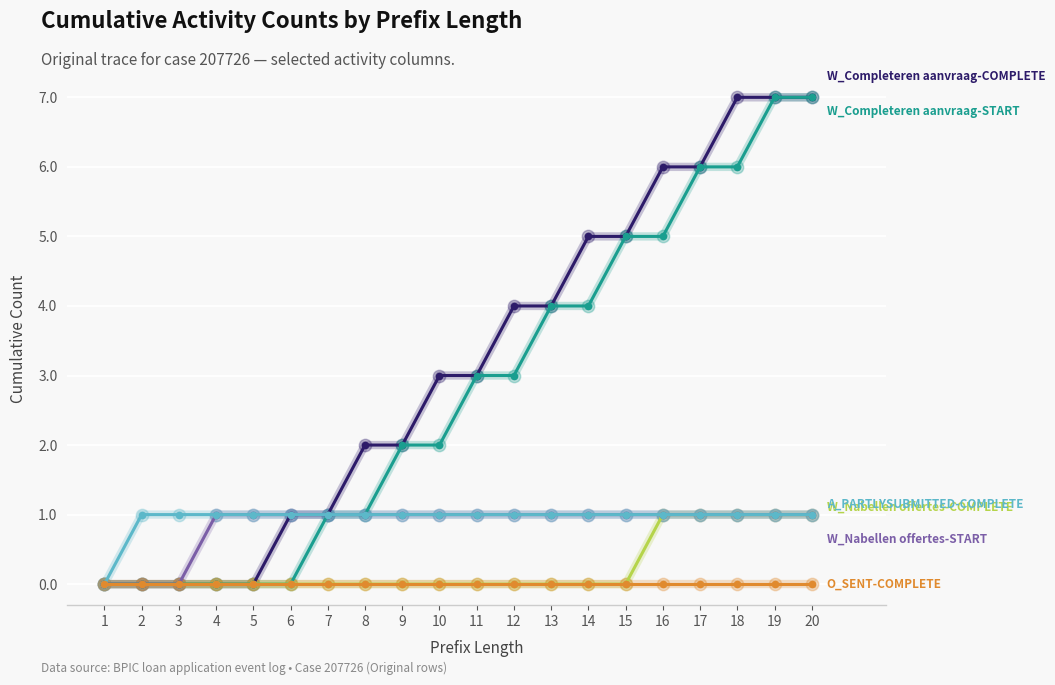

What is the difference between the highest and lowest values at 20?

7